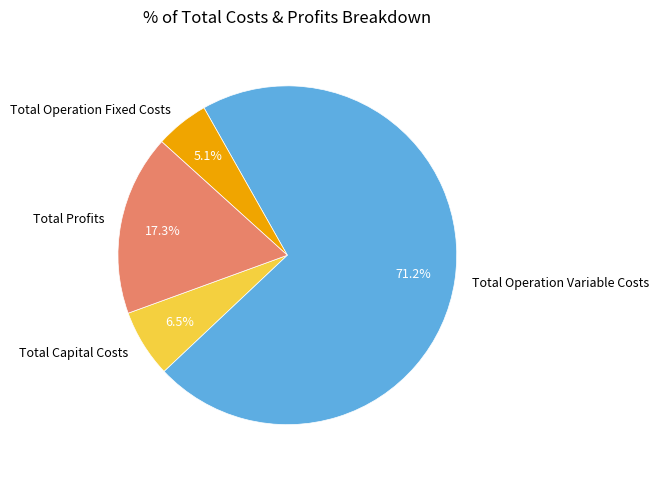

Count the number of slices in the pie.

4